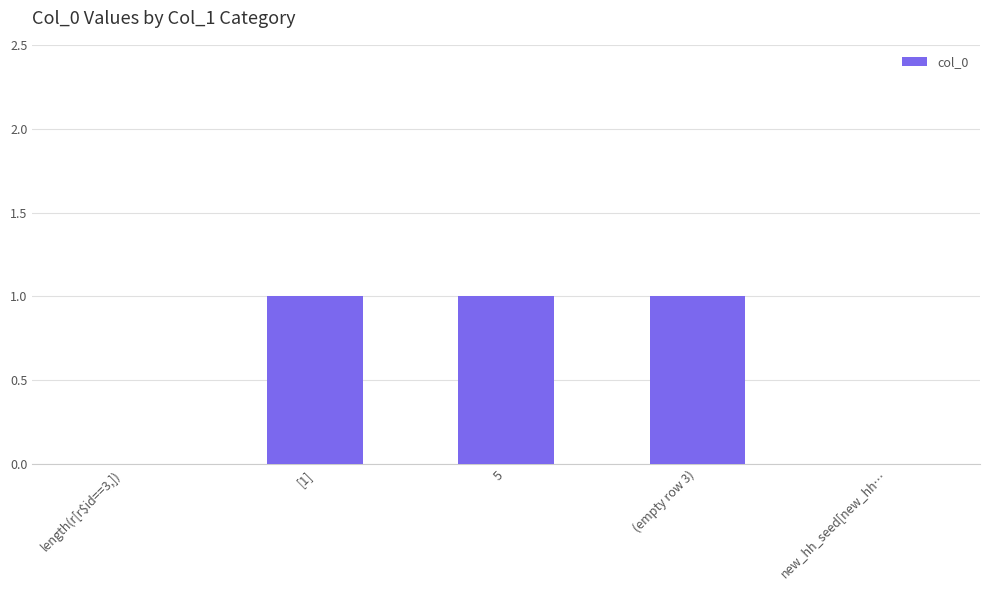

True or false: the data shows 1 at 5.

True